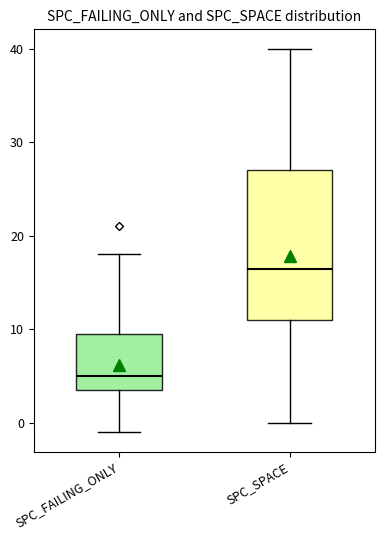

Reading left to right, transcribe this box plot: for each box, give where its median line is, the range the box spans, and where its two whiskers end, as read against the y-axis. The values are not printed on the chart, so give them approximately, as read against the axis.

SPC_FAILING_ONLY: median 5, box 4 to 10, whiskers -1 to 18
SPC_SPACE: median 17, box 11 to 27, whiskers 0 to 40